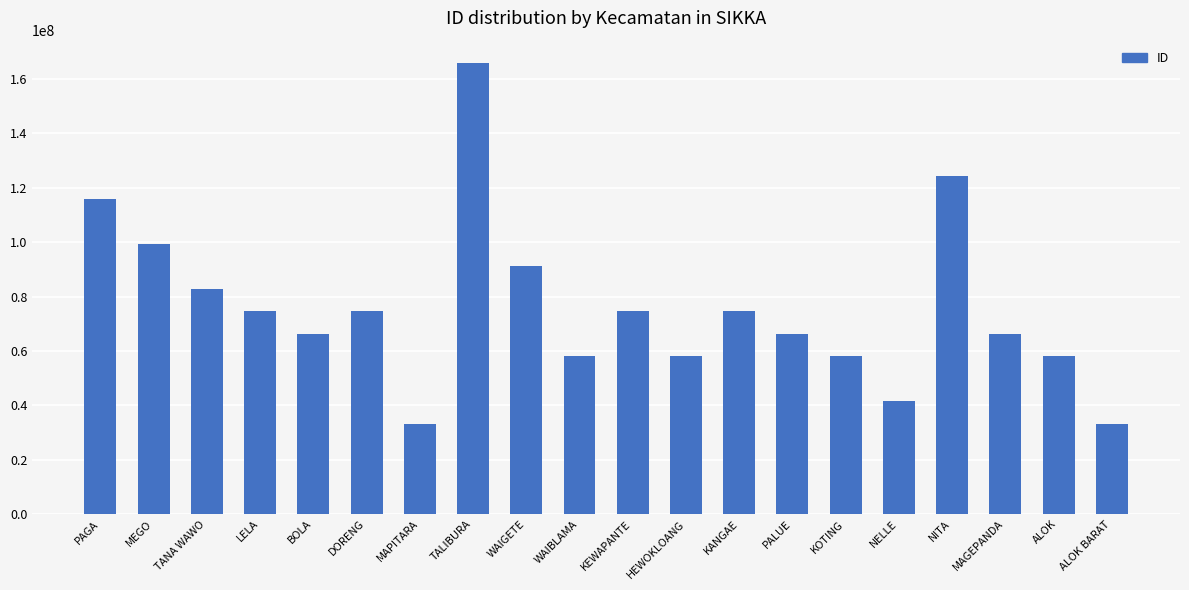

What is the minimum value shown in the chart?

33162866